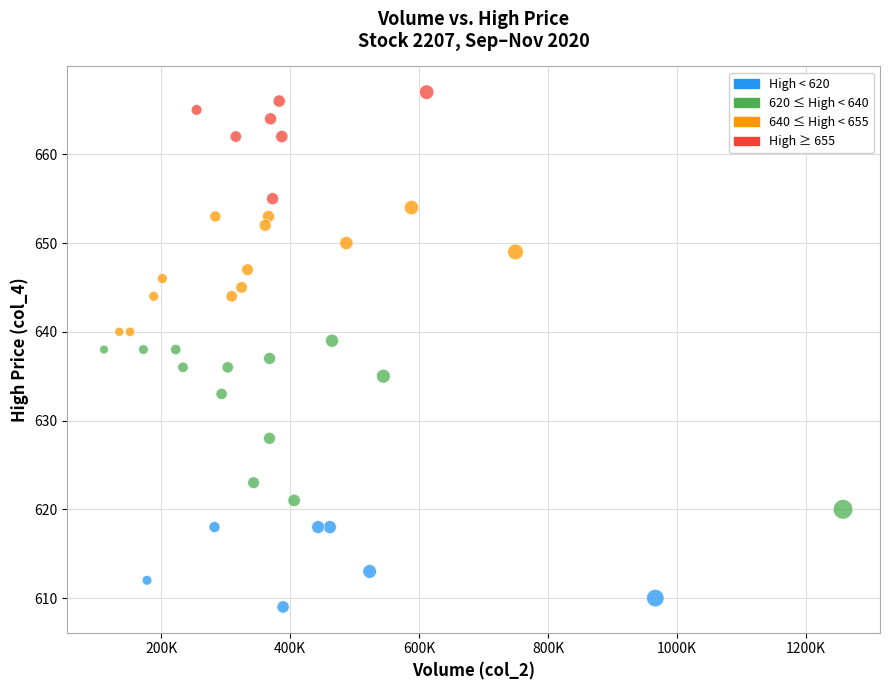

What is the range of Y values (max minus min)?

58